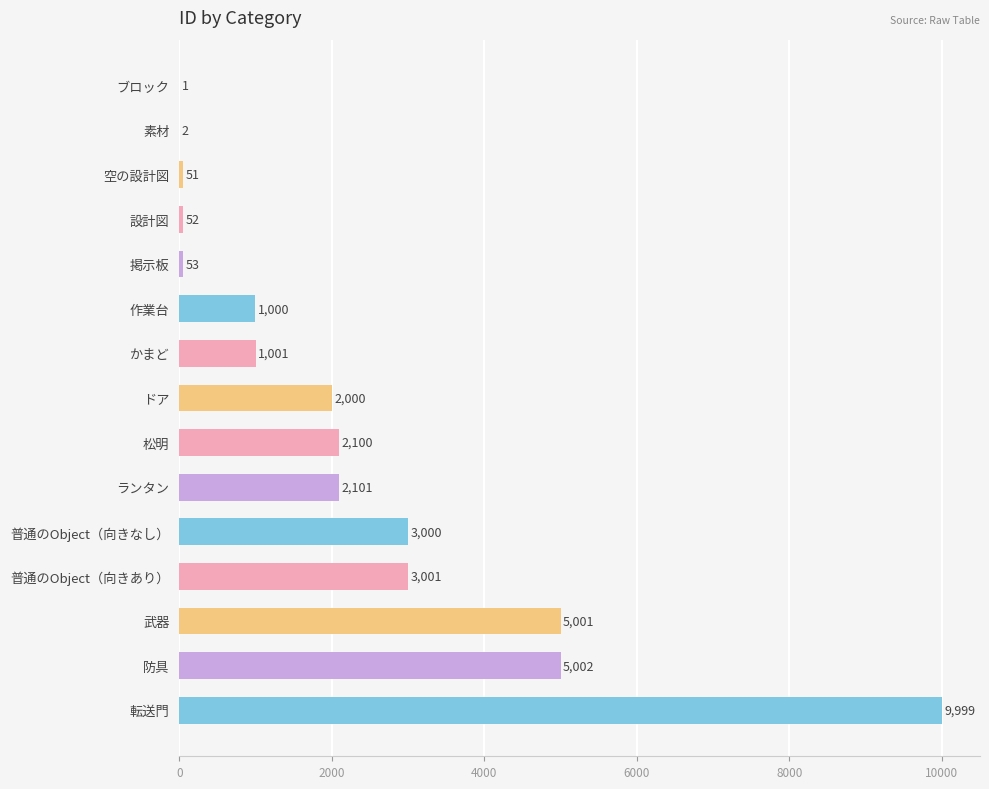

Reading top to bottom, list all the values displayed in this chart.

ブロック=1	素材=2	空の設計図=51	設計図=52	掲示板=53	作業台=1000	かまど=1001	ドア=2000	松明=2100	ランタン=2101	普通のObject（向きなし）=3000	普通のObject（向きあり）=3001	武器=5001	防具=5002	転送門=9999